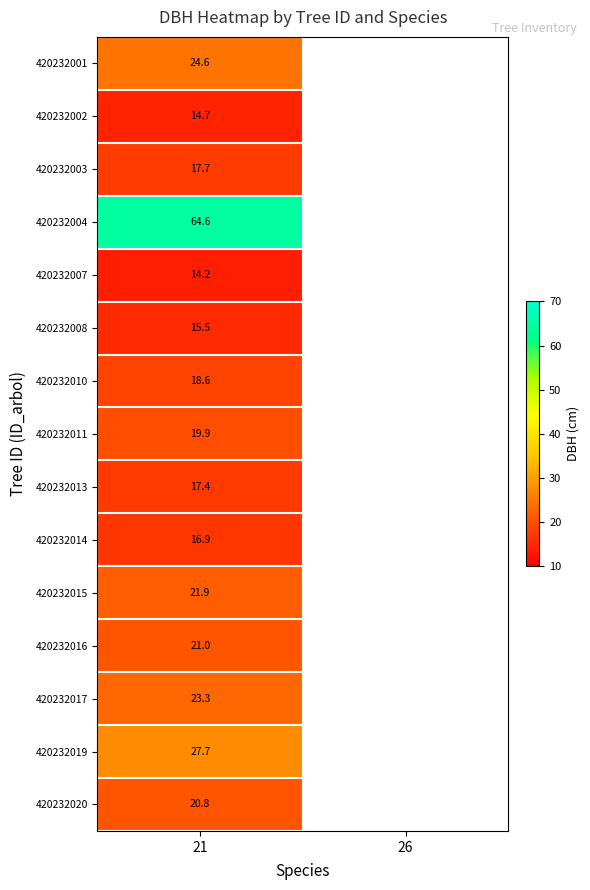

What is the highest value of the 420232001 series?

24.6